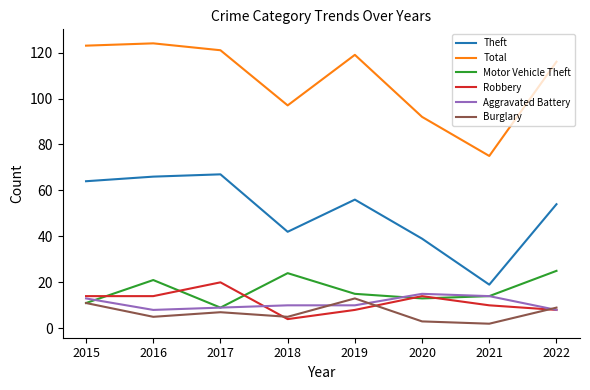

Reading left to right, what are all the values shown in this chart?

Theft: 2015=64	2016=66	2017=67	2018=42	2019=56	2020=39	2021=19	2022=54
Total: 2015=123	2016=124	2017=121	2018=97	2019=119	2020=92	2021=75	2022=116
Motor Vehicle Theft: 2015=11	2016=21	2017=9	2018=24	2019=15	2020=13	2021=14	2022=25
Robbery: 2015=14	2016=14	2017=20	2018=4	2019=8	2020=14	2021=10	2022=8
Aggravated Battery: 2015=13	2016=8	2017=9	2018=10	2019=10	2020=15	2021=14	2022=8
Burglary: 2015=11	2016=5	2017=7	2018=5	2019=13	2020=3	2021=2	2022=9